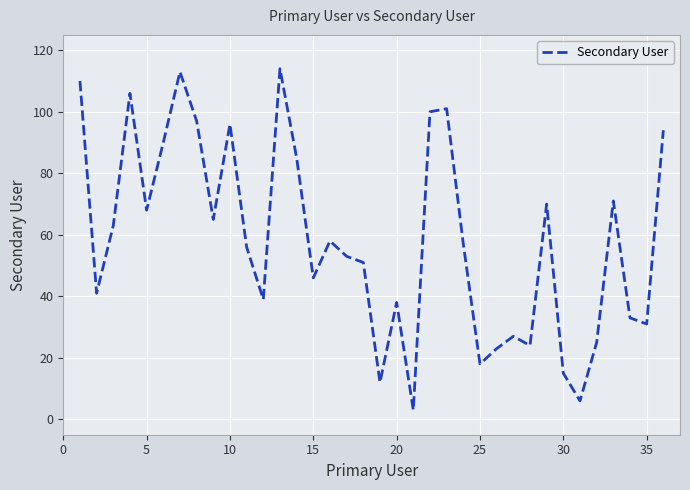

Reading left to right, what are all the values shown in this chart?

110	41	63	106	68	90	113	97	65	96	56	39	114	85	46	58	53	51	12	38	3	100	101	57	18	23	27	24	70	15	6	25	71	33	31	94